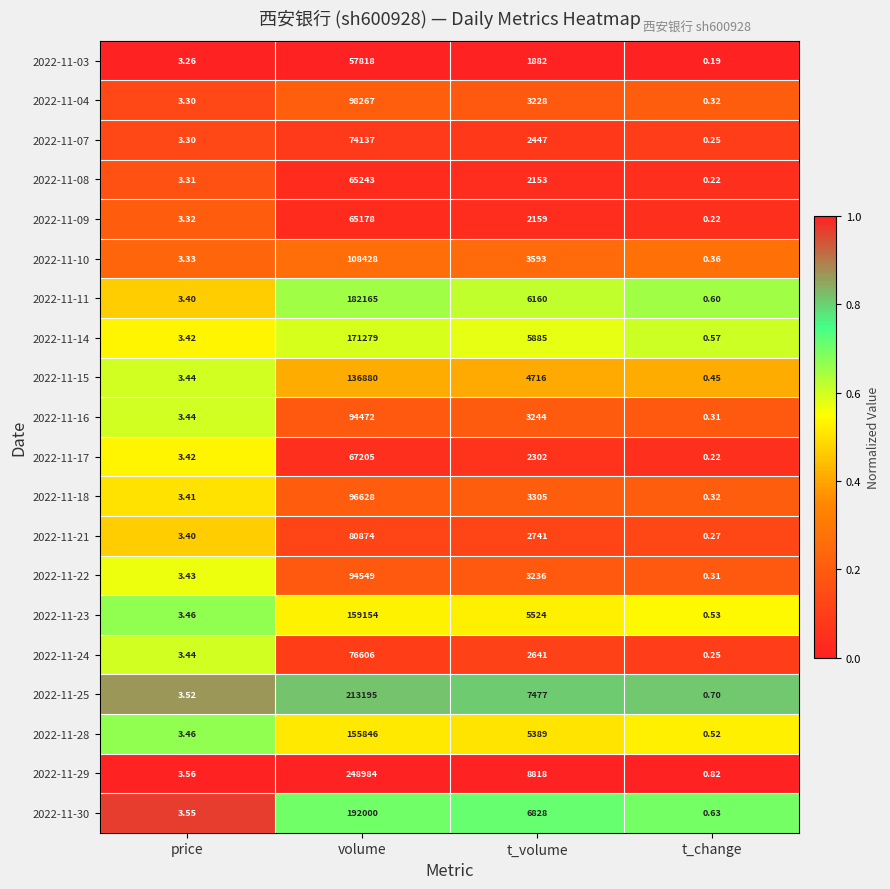

At which label does 2022-11-17 first exceed 2302?

volume